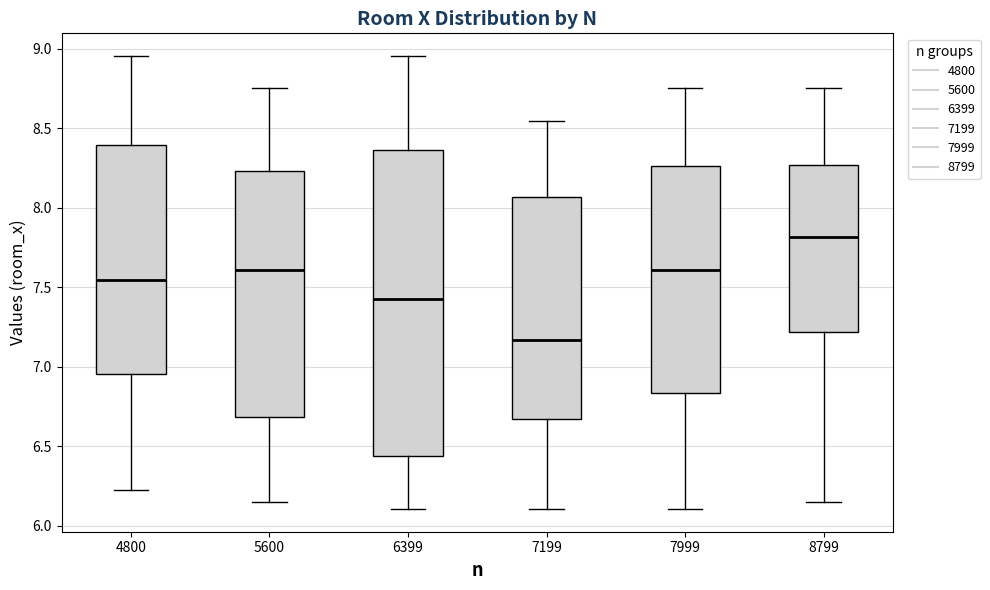

Reading left to right, transcribe this box plot: for each box, give where its median line is, the range the box spans, and where its two whiskers end, as read against the y-axis. The values are not printed on the chart, so give them approximately, as read against the axis.

4800: median 7.55, box 6.95 to 8.40, whiskers 6.20 to 8.95
5600: median 7.60, box 6.70 to 8.25, whiskers 6.15 to 8.75
6399: median 7.40, box 6.45 to 8.35, whiskers 6.10 to 8.95
7199: median 7.15, box 6.65 to 8.05, whiskers 6.10 to 8.55
7999: median 7.60, box 6.85 to 8.25, whiskers 6.10 to 8.75
8799: median 7.80, box 7.20 to 8.25, whiskers 6.15 to 8.75